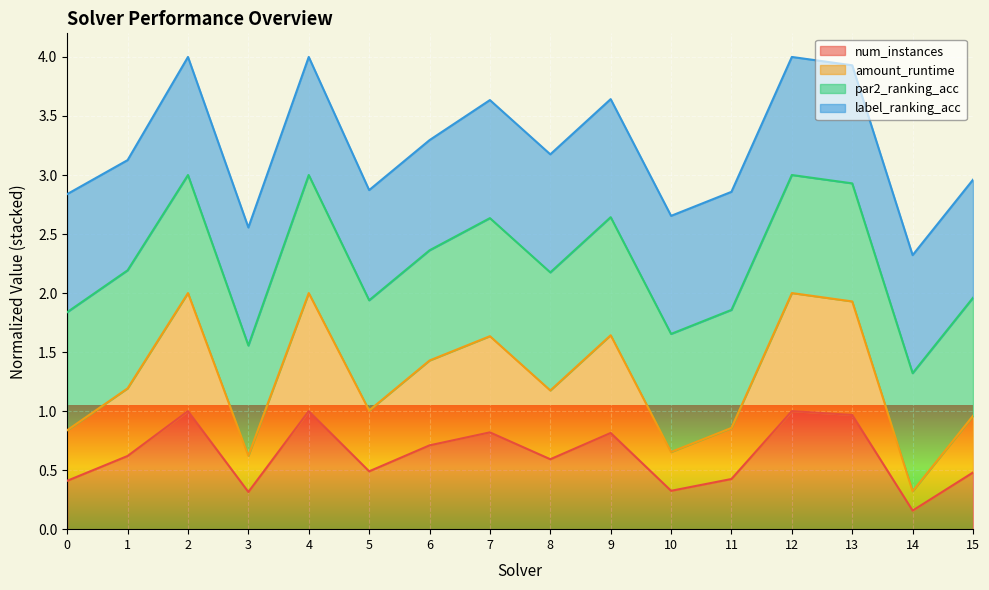

The amount_runtime series shows 1.7 at 15. True or false?

False